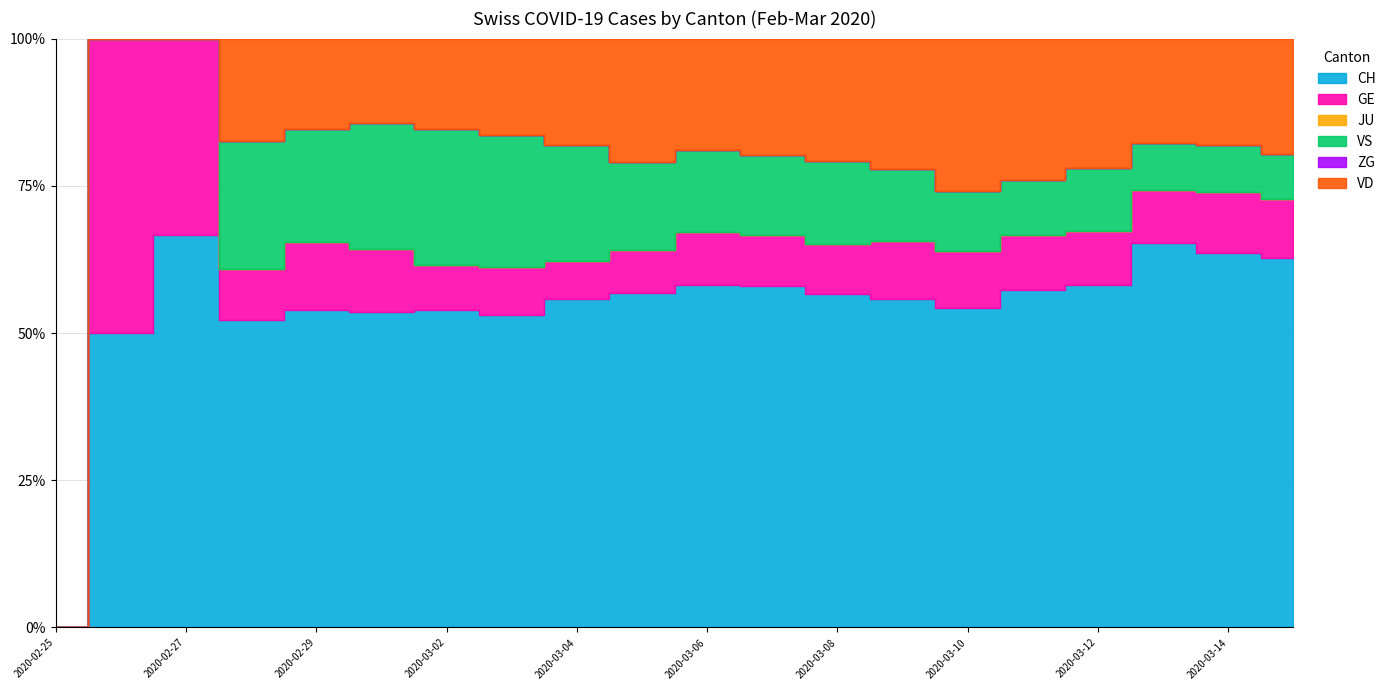

Does the chart have visible grid lines?

Yes